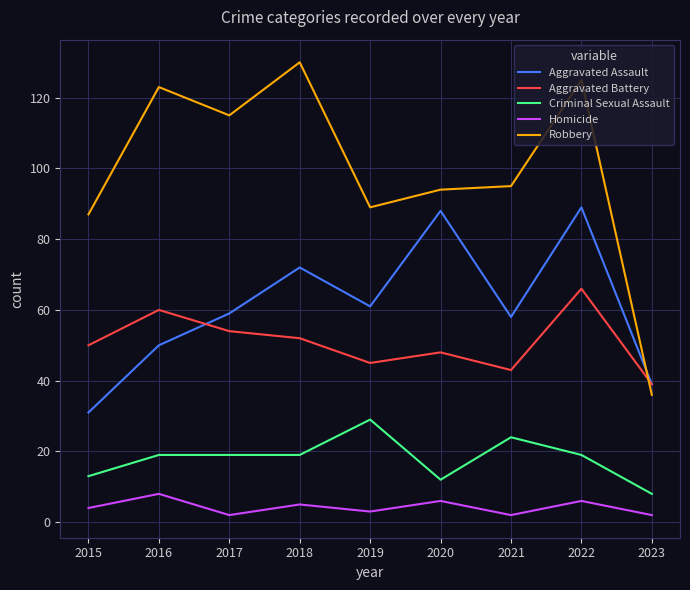

Does the chart display data point markers on the line(s)?

No